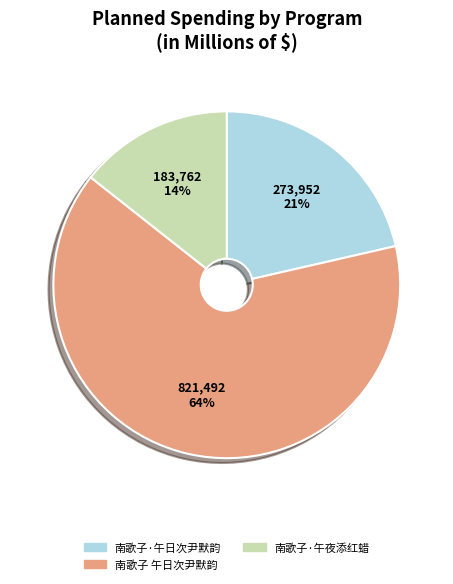

To the nearest percent, what is the difference between the 南歌子·午日次尹默韵 and 南歌子 午日次尹默韵 slice percentages?

43%